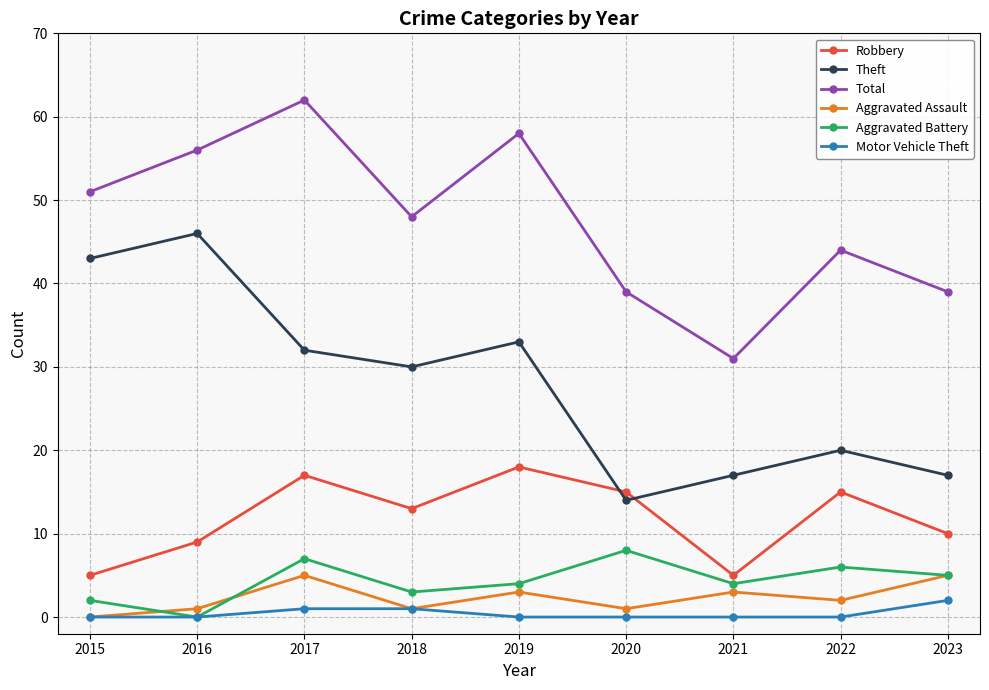

What is the lowest value of the Total series?

31